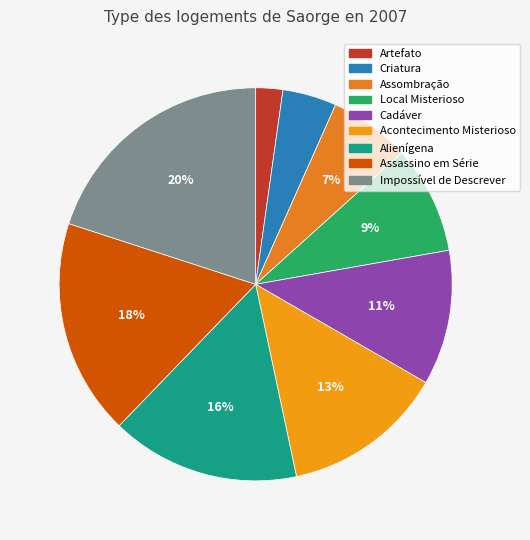

Combined, what portion of the pie is Acontecimento Misterioso and Assombração?

20.0%